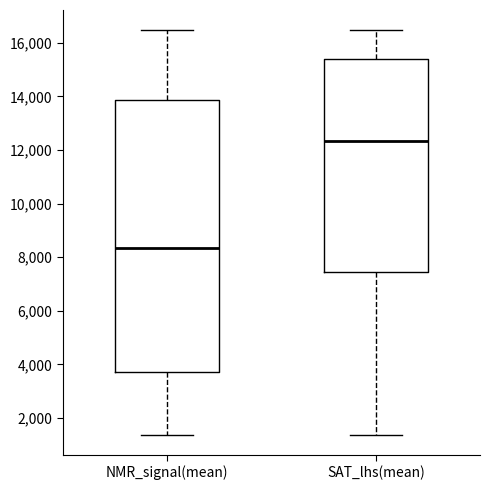

Which box is the tallest, from its lower edge to its upper edge?

NMR_signal(mean)